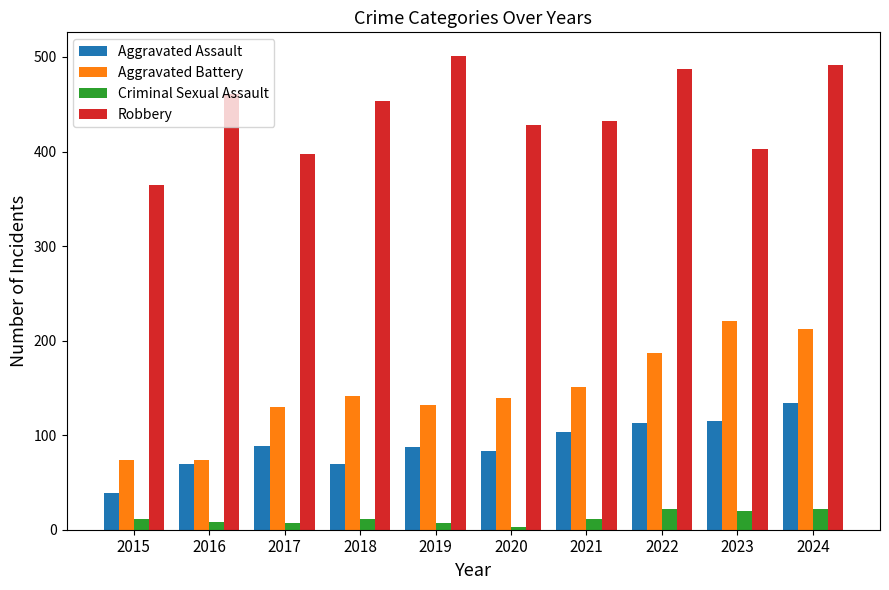

How many values in the Criminal Sexual Assault series are below 11?

4